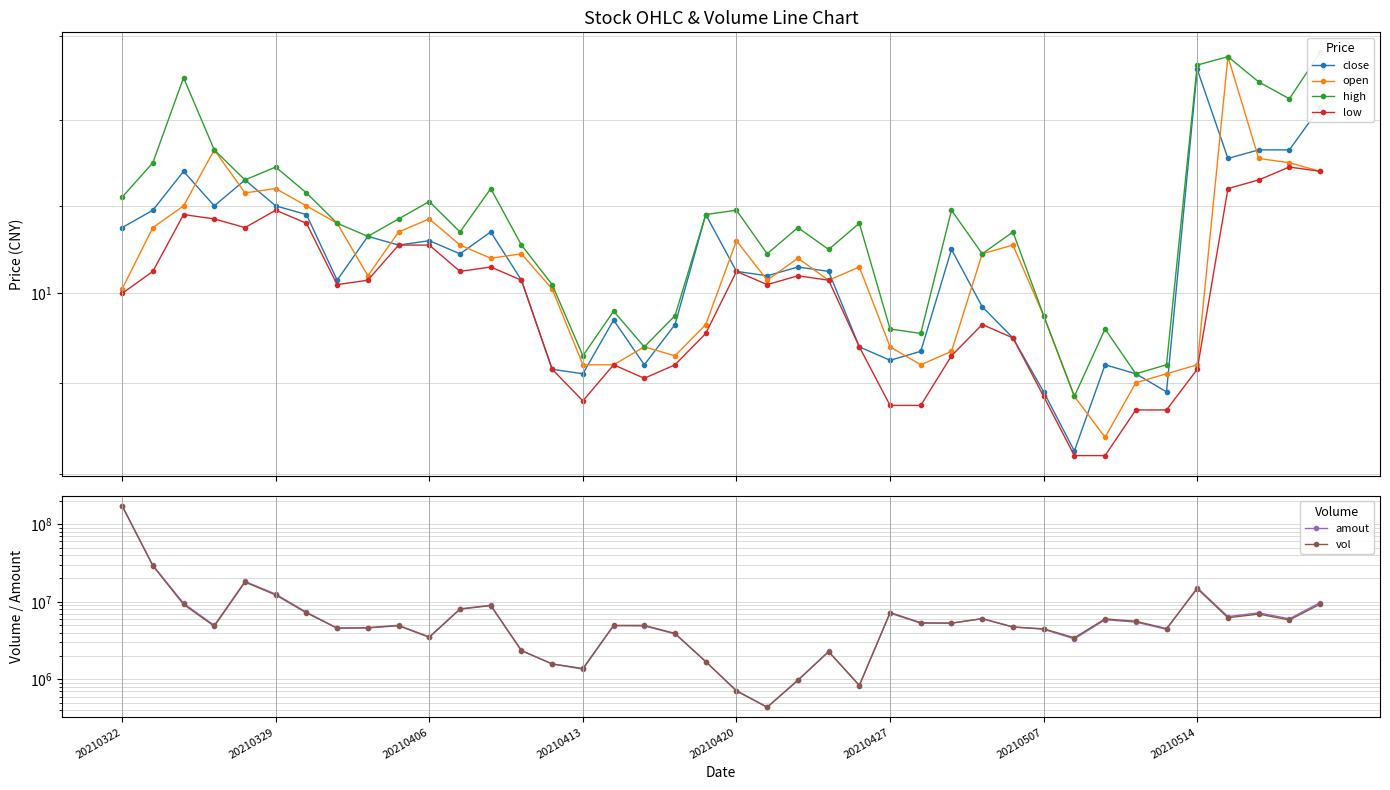

True or false: high and close intersect in this chart.

False